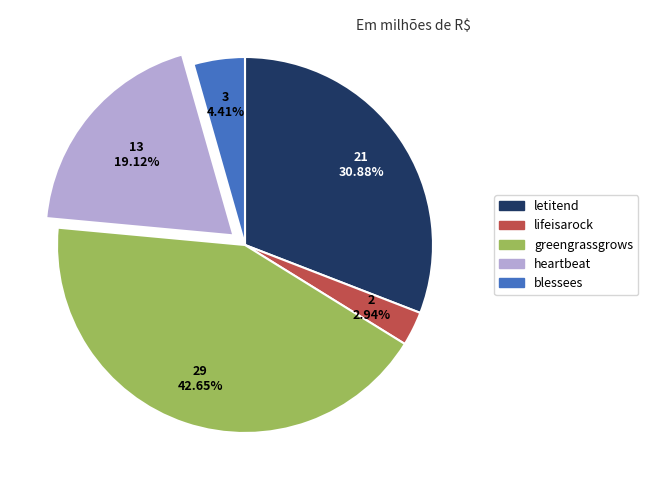

Is it true that heartbeat is 27% of the pie?

False